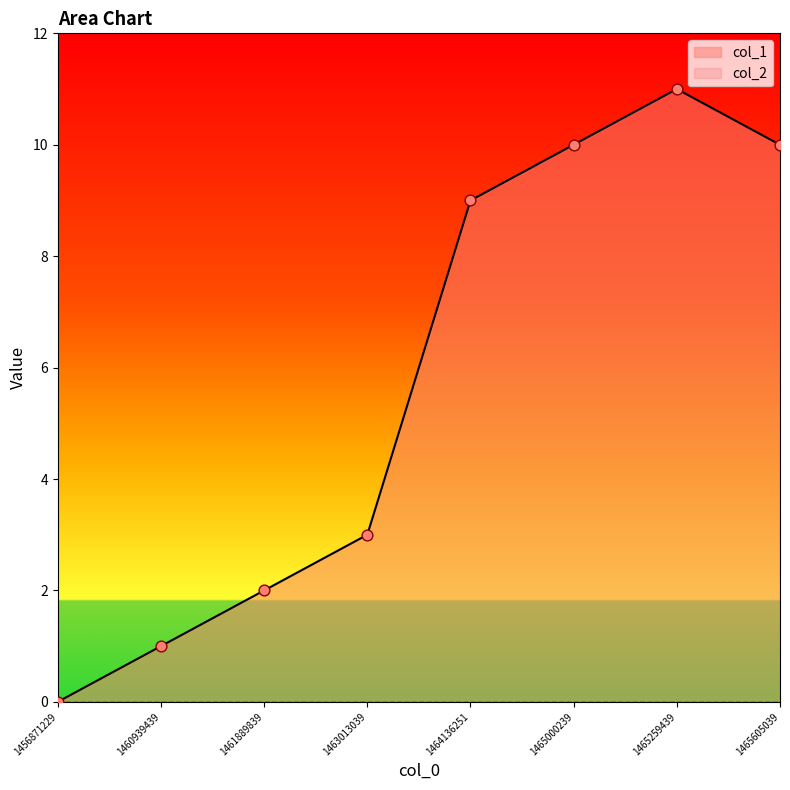

What is the change in value from 1465259439 to 1465605039?

-1